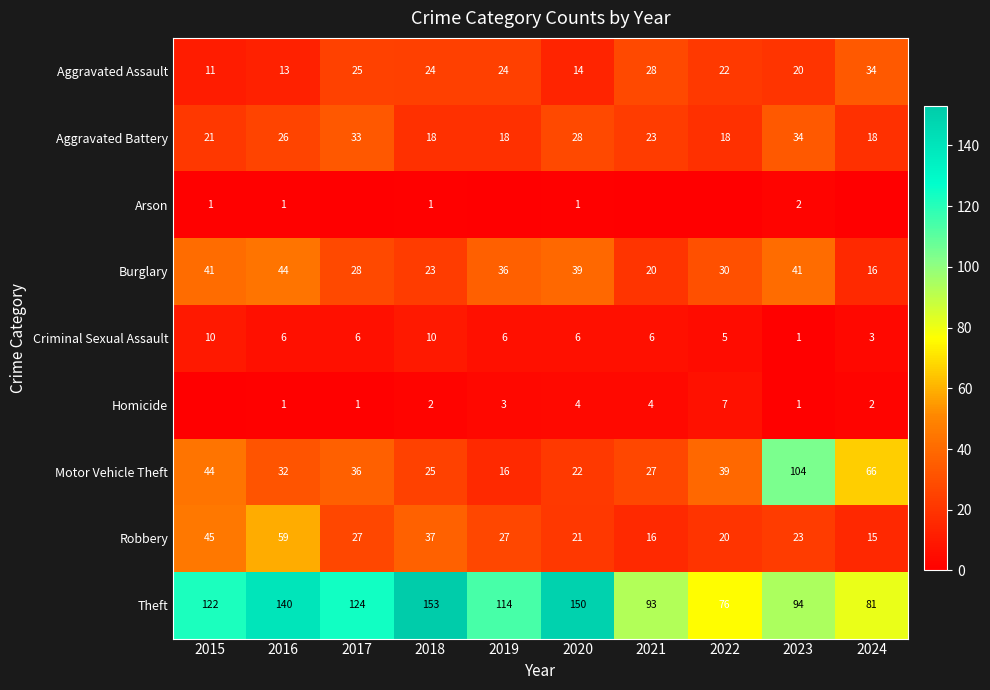

What is the sum of all Aggravated Battery values?

237